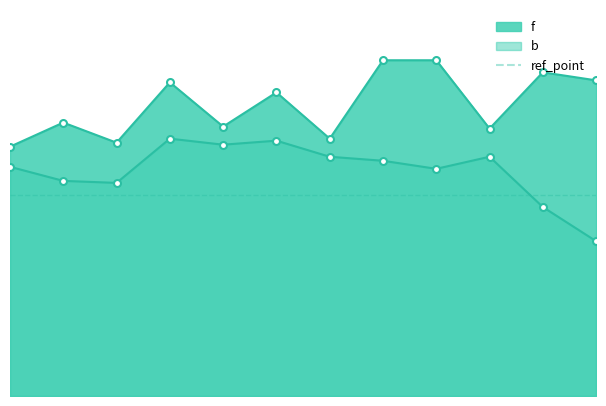

True or false: f has a value of 1.6 at 2012.

True